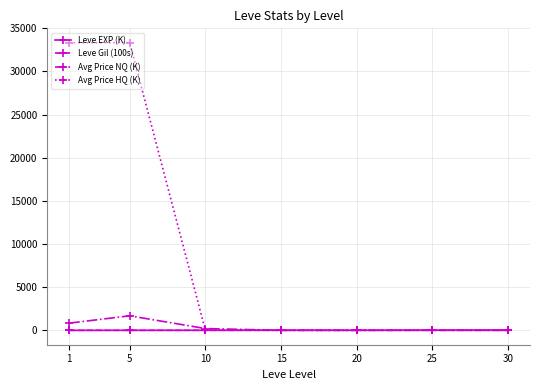

What is the value of the Leve Gil (100s) point at the 2nd from the left?

1.7